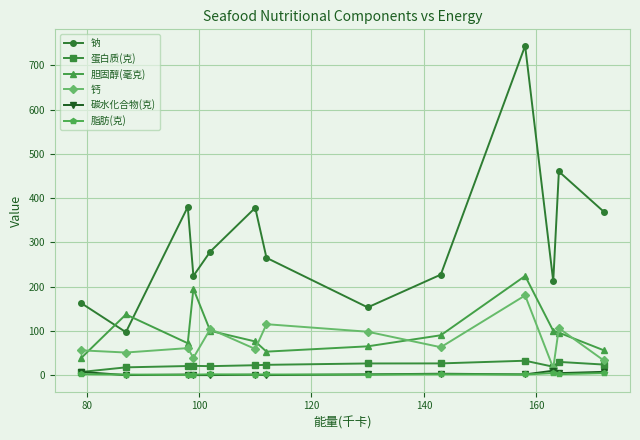

Which series has the largest range (max minus min)?

钠